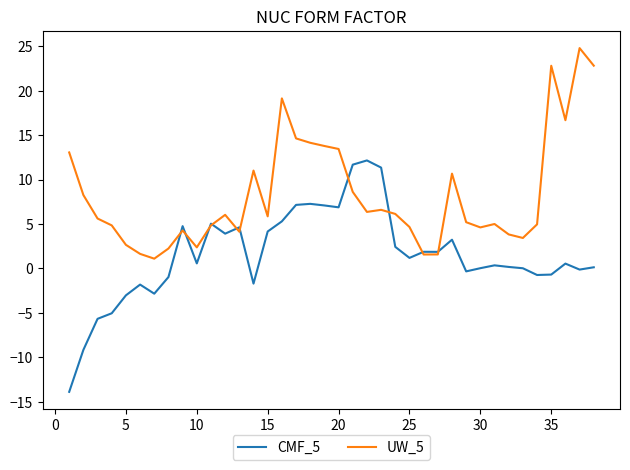

What is the maximum value shown in the chart?

24.8